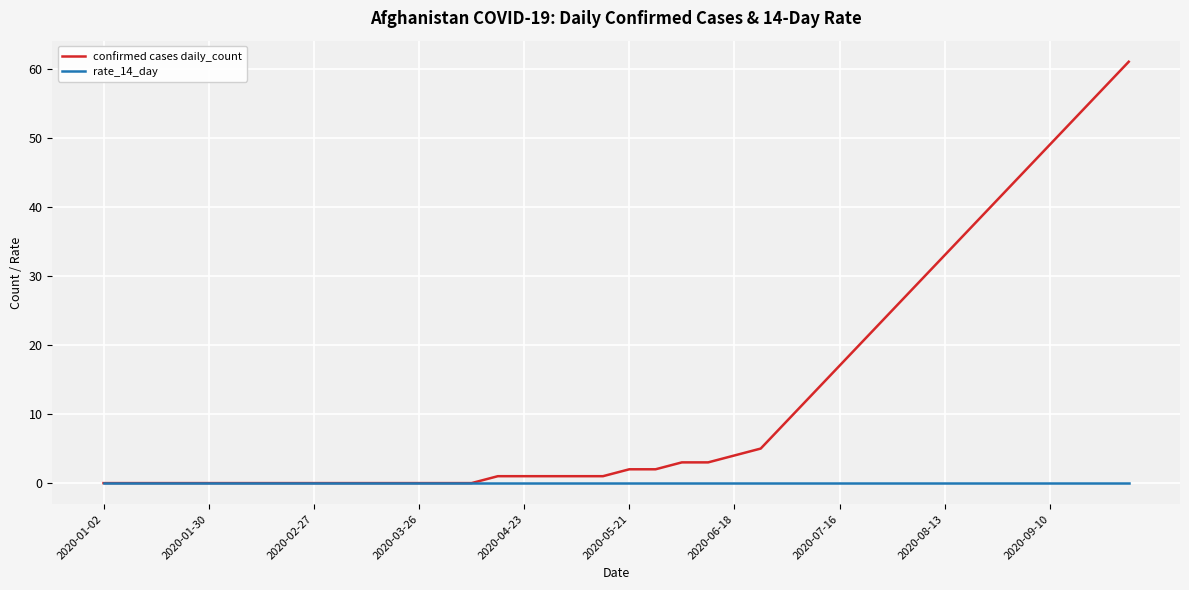

How many categories are shown in the chart?

40